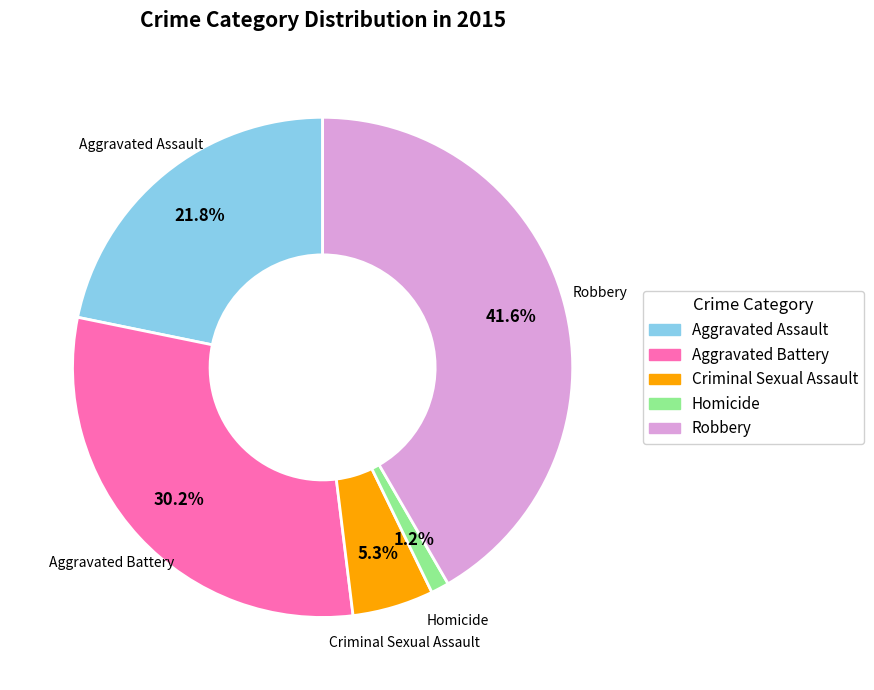

Which category has the biggest portion of the pie?

Robbery